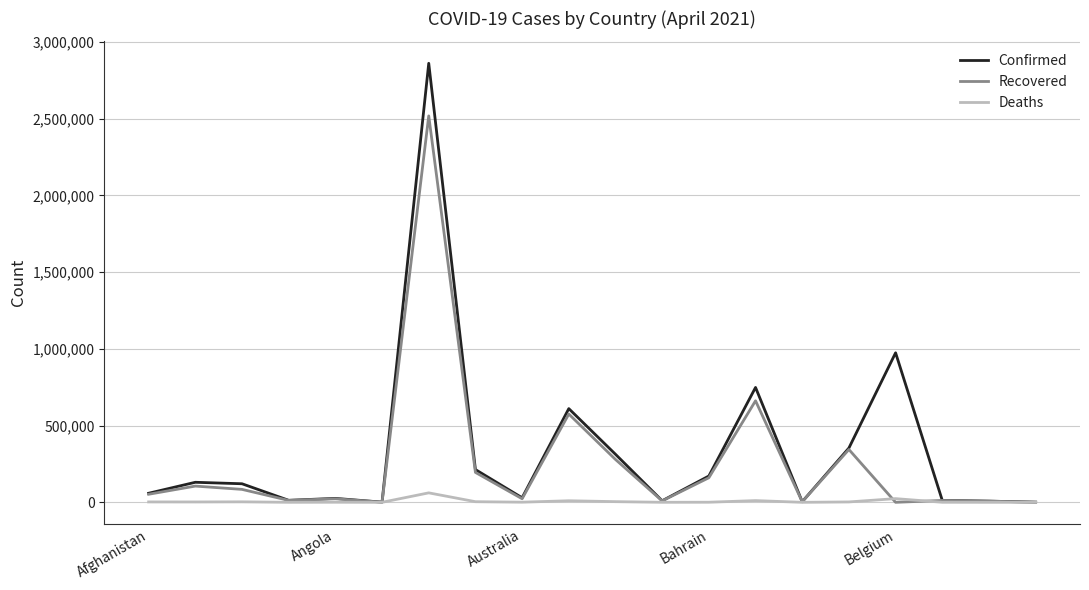

What is the greatest value displayed?

2860884